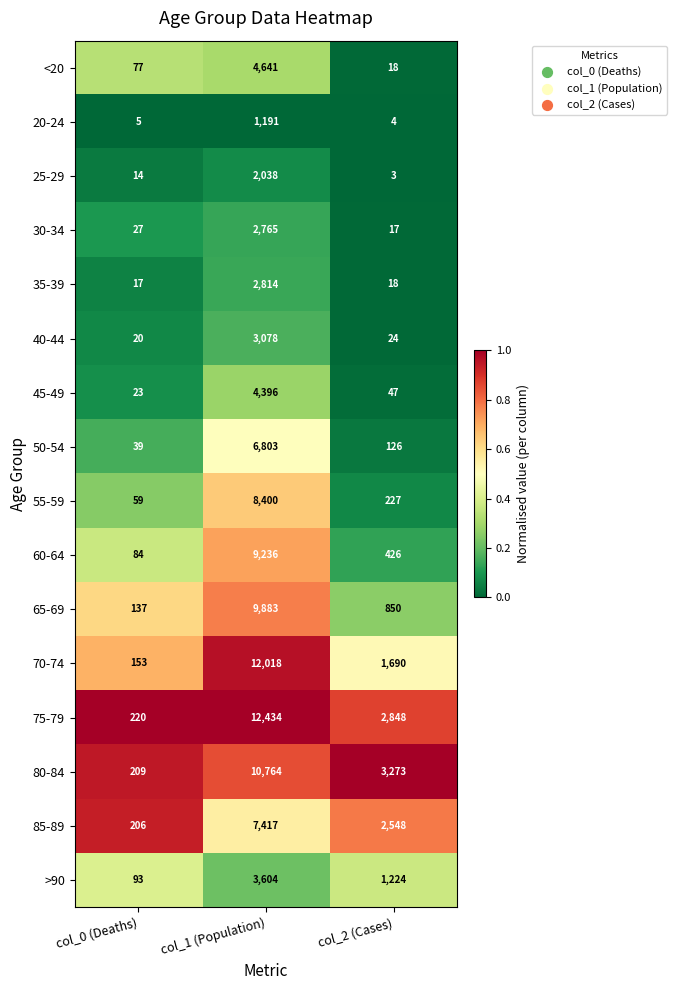

What is the total value across all series at col_2 (Cases)?

13343